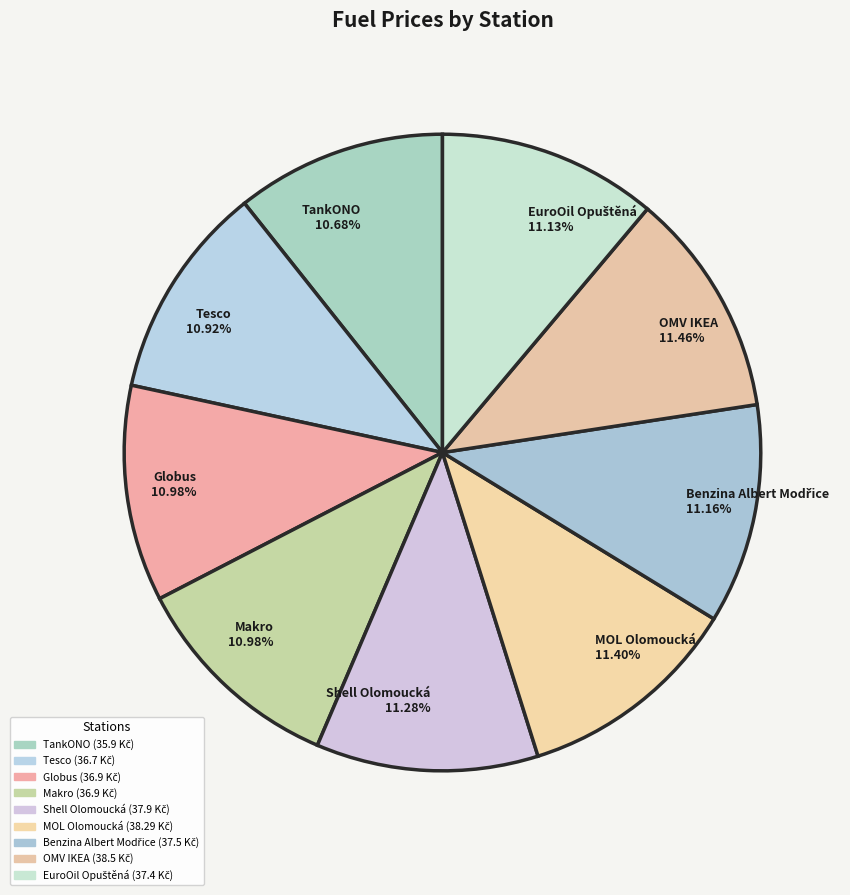

Is there a majority slice in this chart?

No